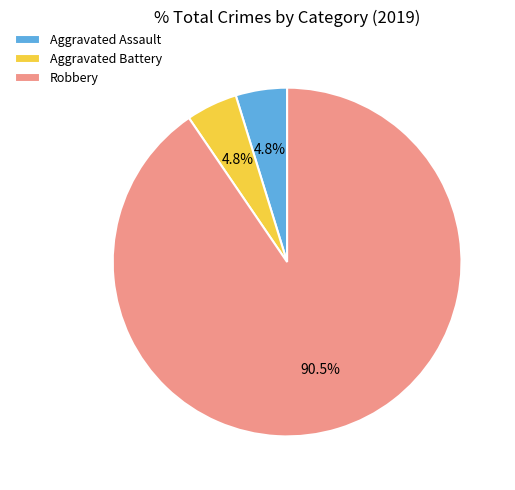

Count the number of slices in the pie.

3